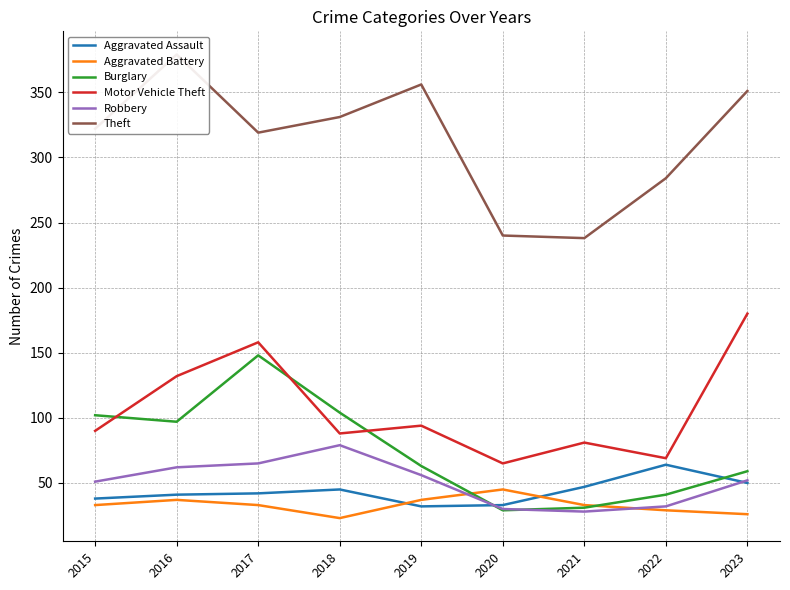

What is the total value across all series at 2017?

765